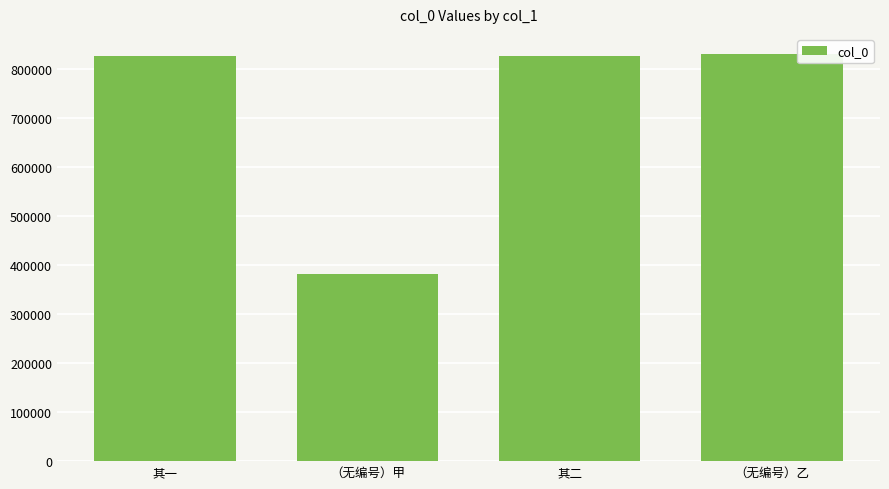

What is the ratio of the value at （无编号）甲 to the value at （无编号）乙?

0.5